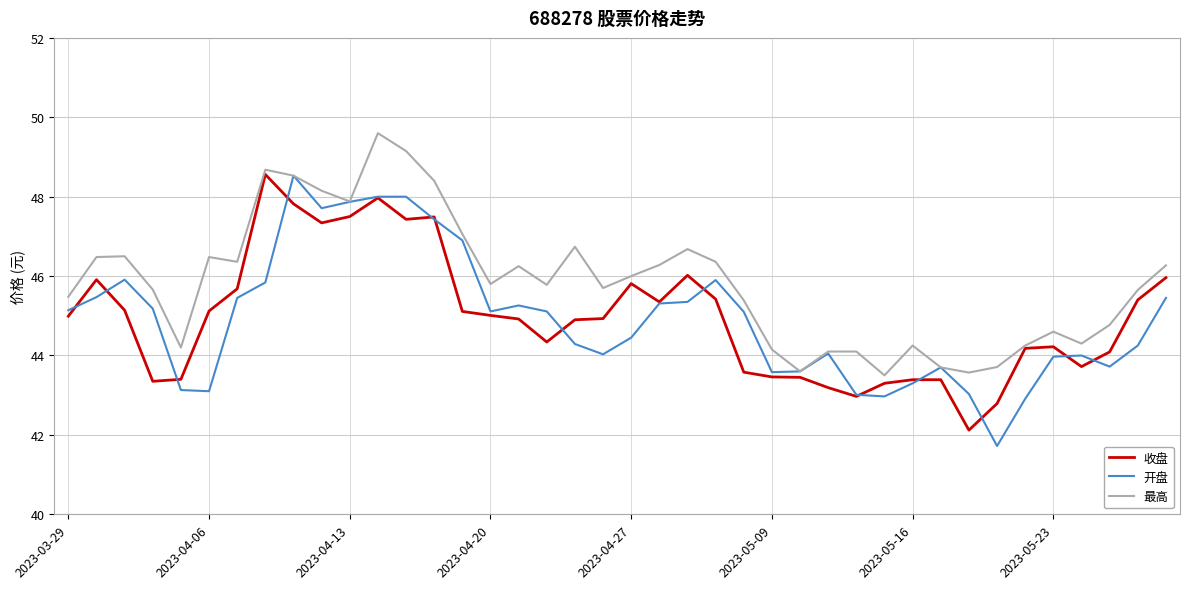

What is the minimum value for 收盘?

42.1